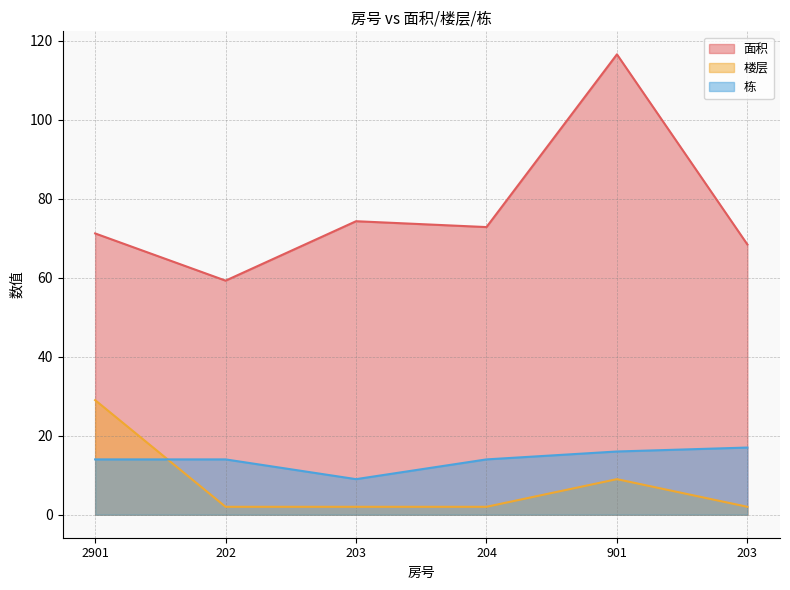

What is the sum of the 栋 values at 203 and 204?

23.0